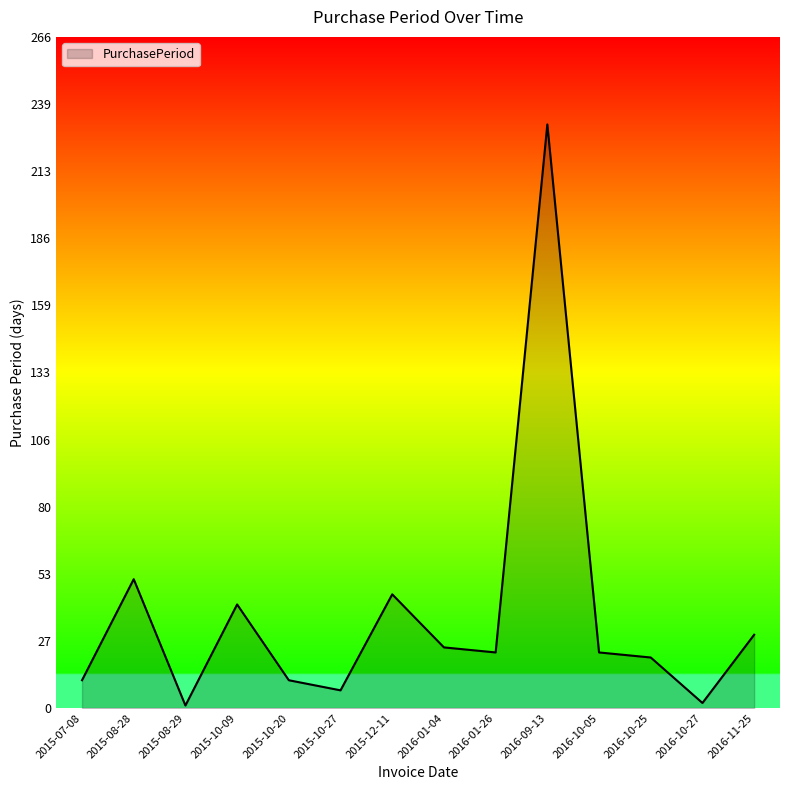

The value at 2015-08-28 is 27. True or false?

False